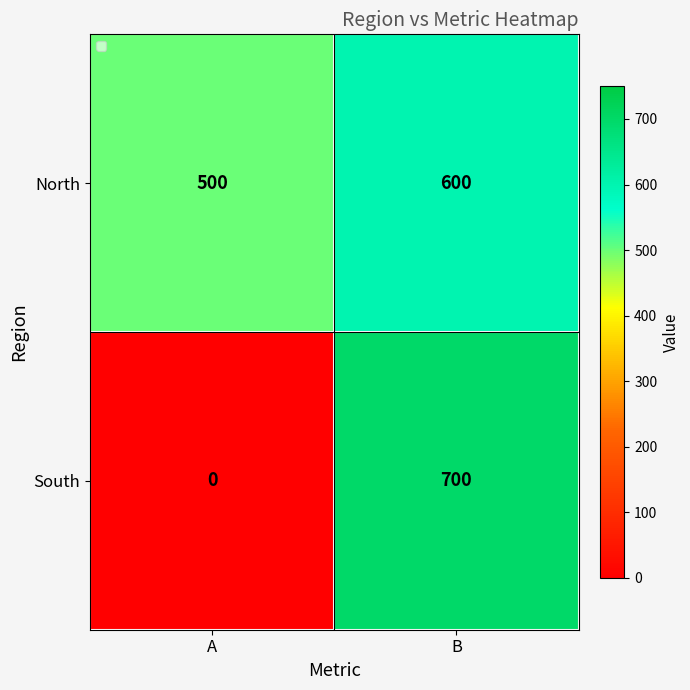

True or false: North has a value of 500 at A.

True